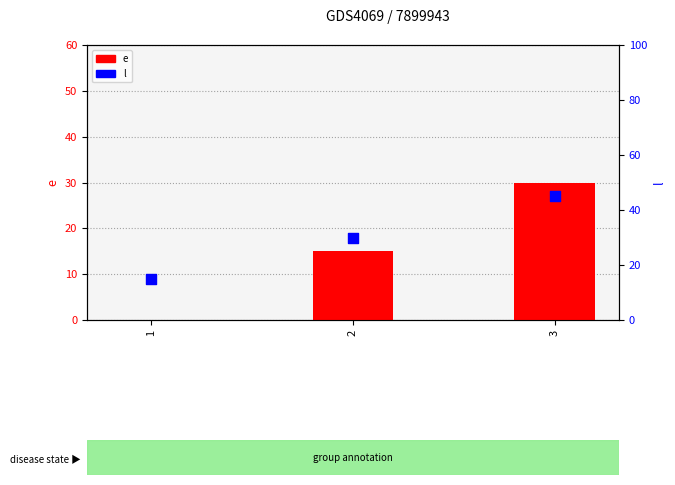

At how many categories does at least one series exceed 15?

2